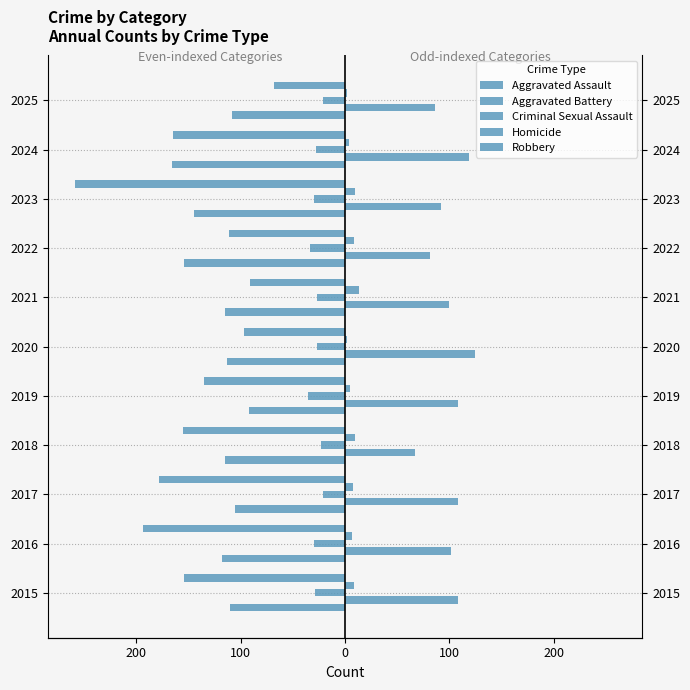

List the series in order of their peak value, lowest first.

Aggravated Assault, Robbery, Criminal Sexual Assault, Homicide, Aggravated Battery